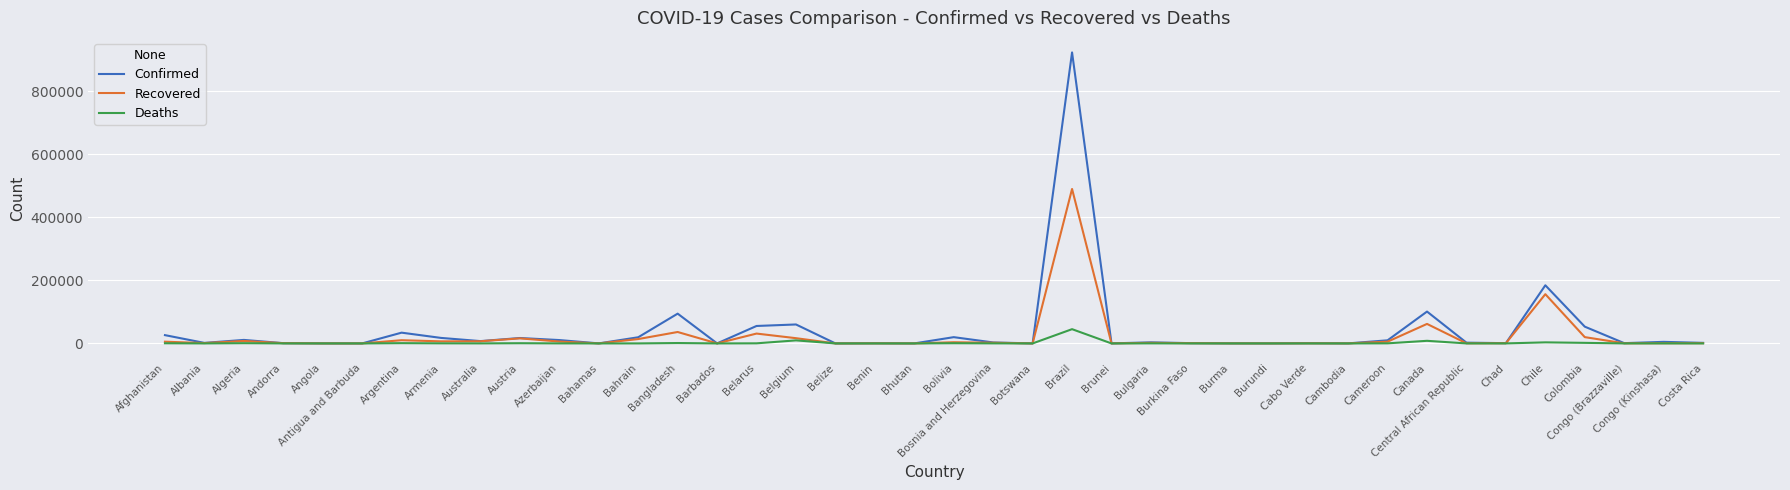

Is the value of Deaths at Canada greater than the value of Confirmed at Chile?

No